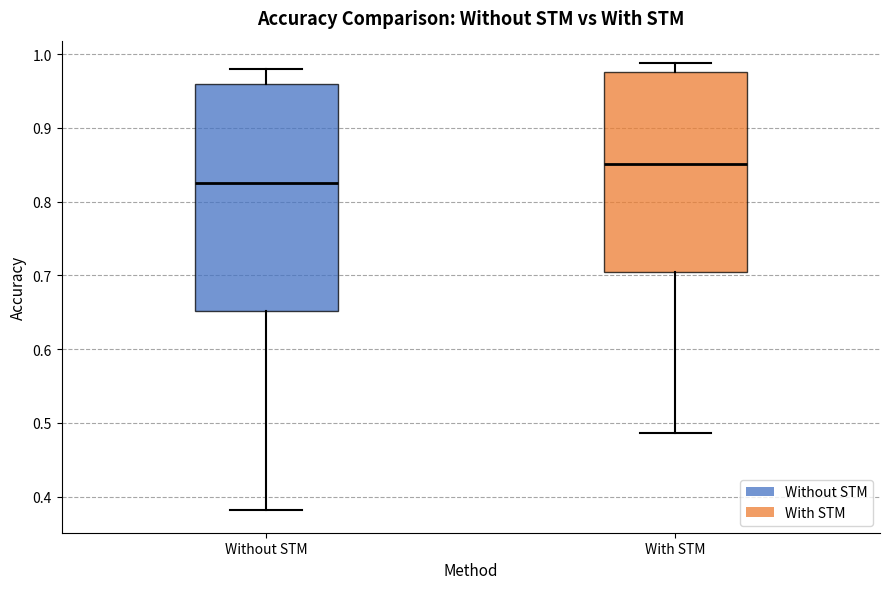

Which box is the tallest, from its lower edge to its upper edge?

Without STM